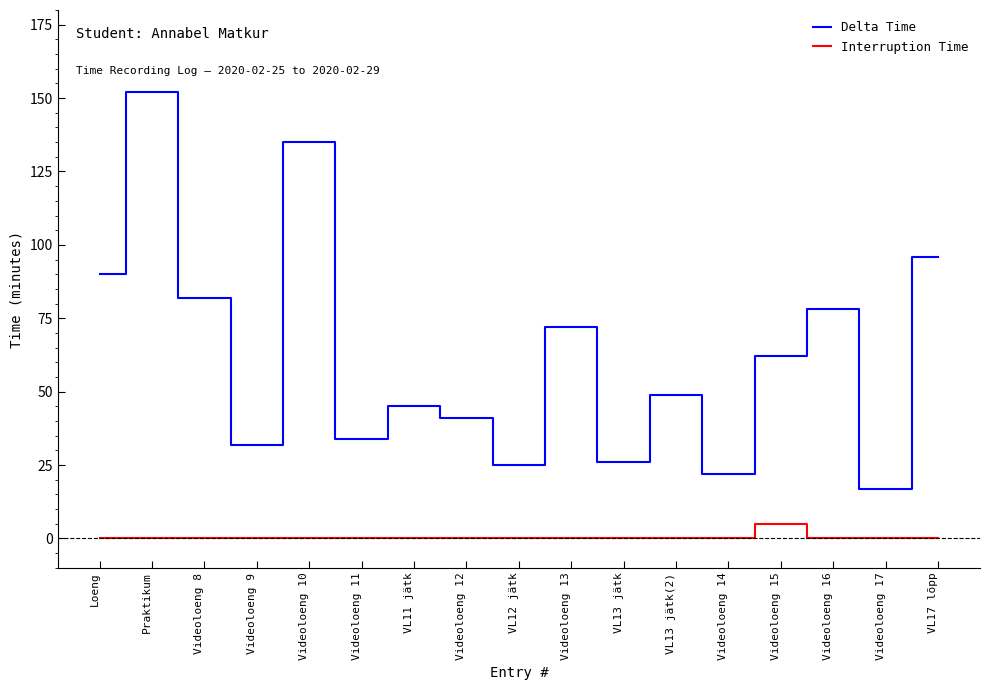

What are all the series names shown in the legend?

Delta Time, Interruption Time